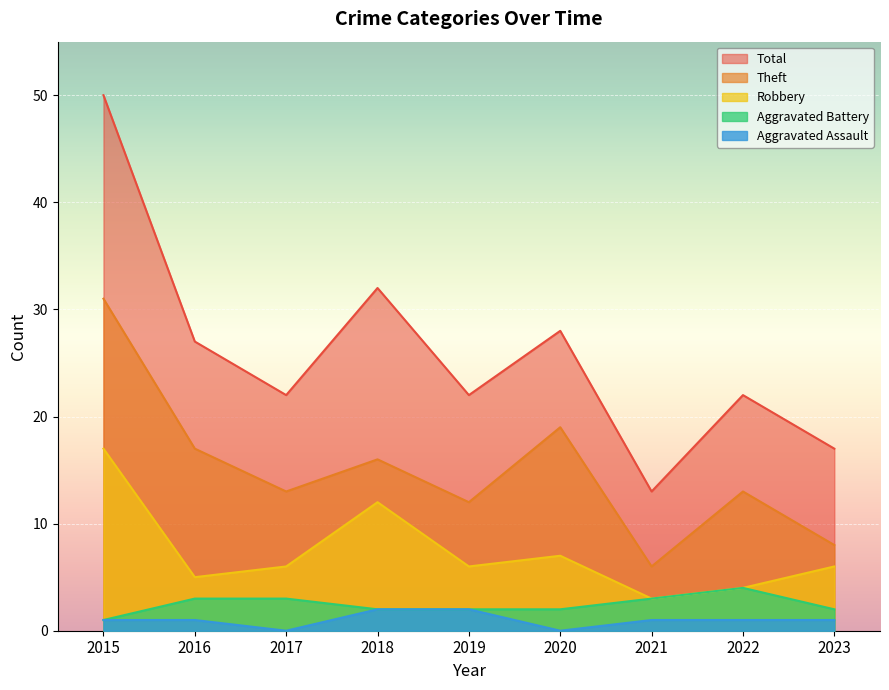

True or false: Total has a value of 9 at 2018.

False